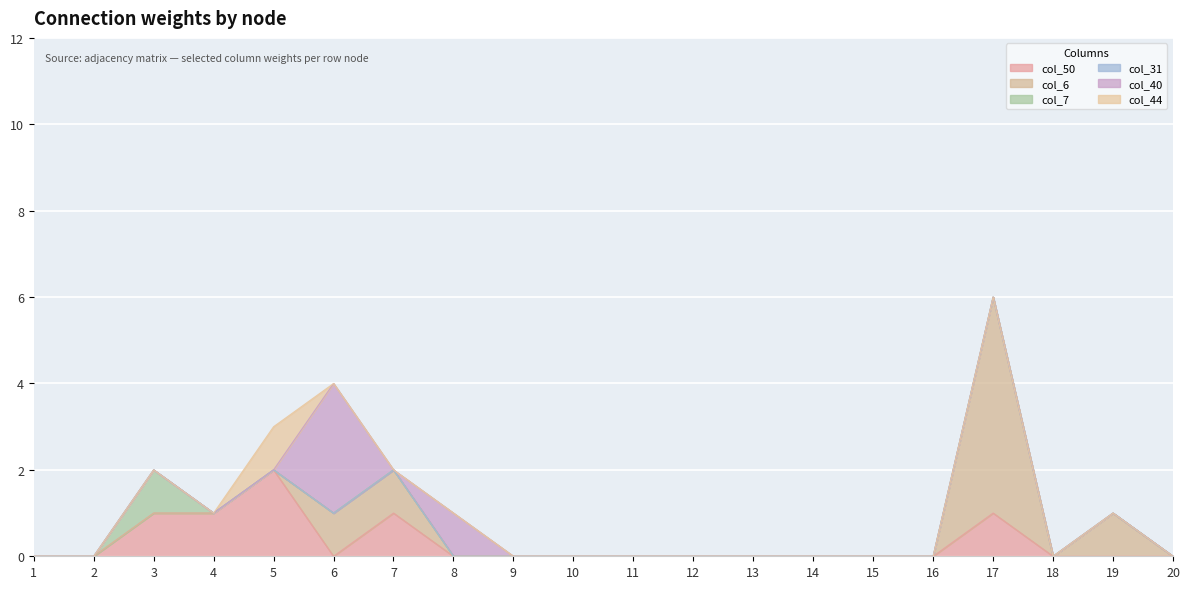

In col_40, how many points are lower than both neighbors (excluding endpoints)?

1